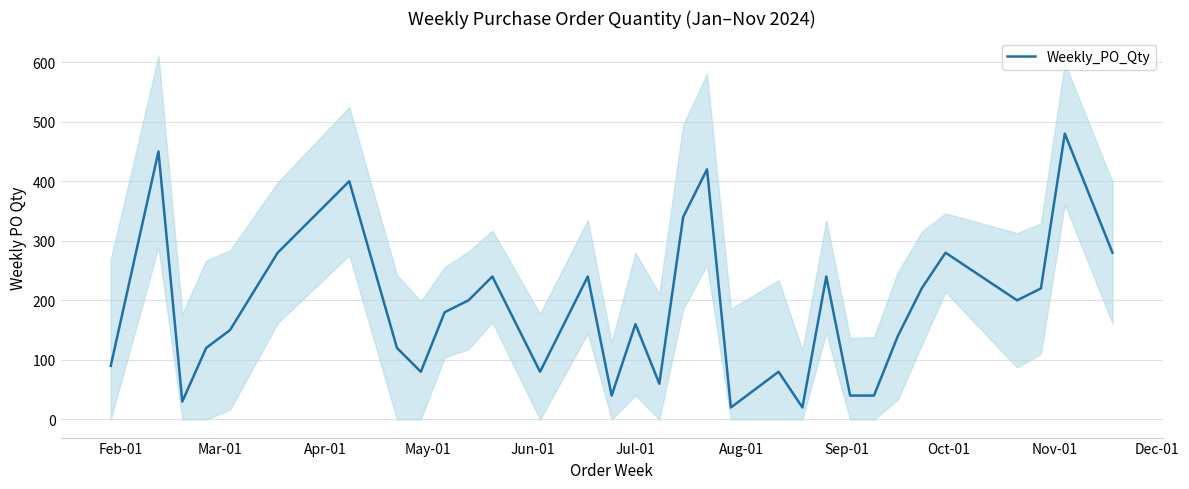

How many points are higher than both their immediate neighbors (excluding endpoints)?

10